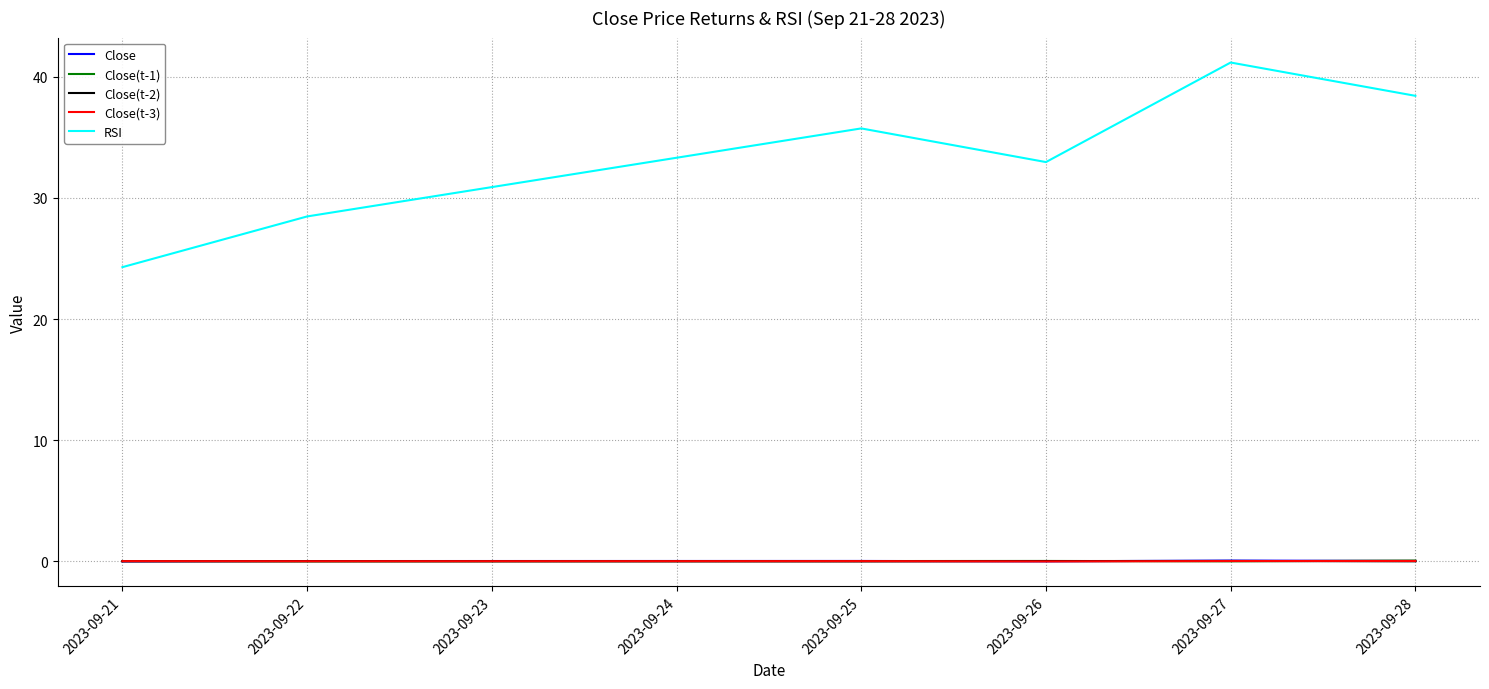

What is the maximum value shown in the chart?

41.2